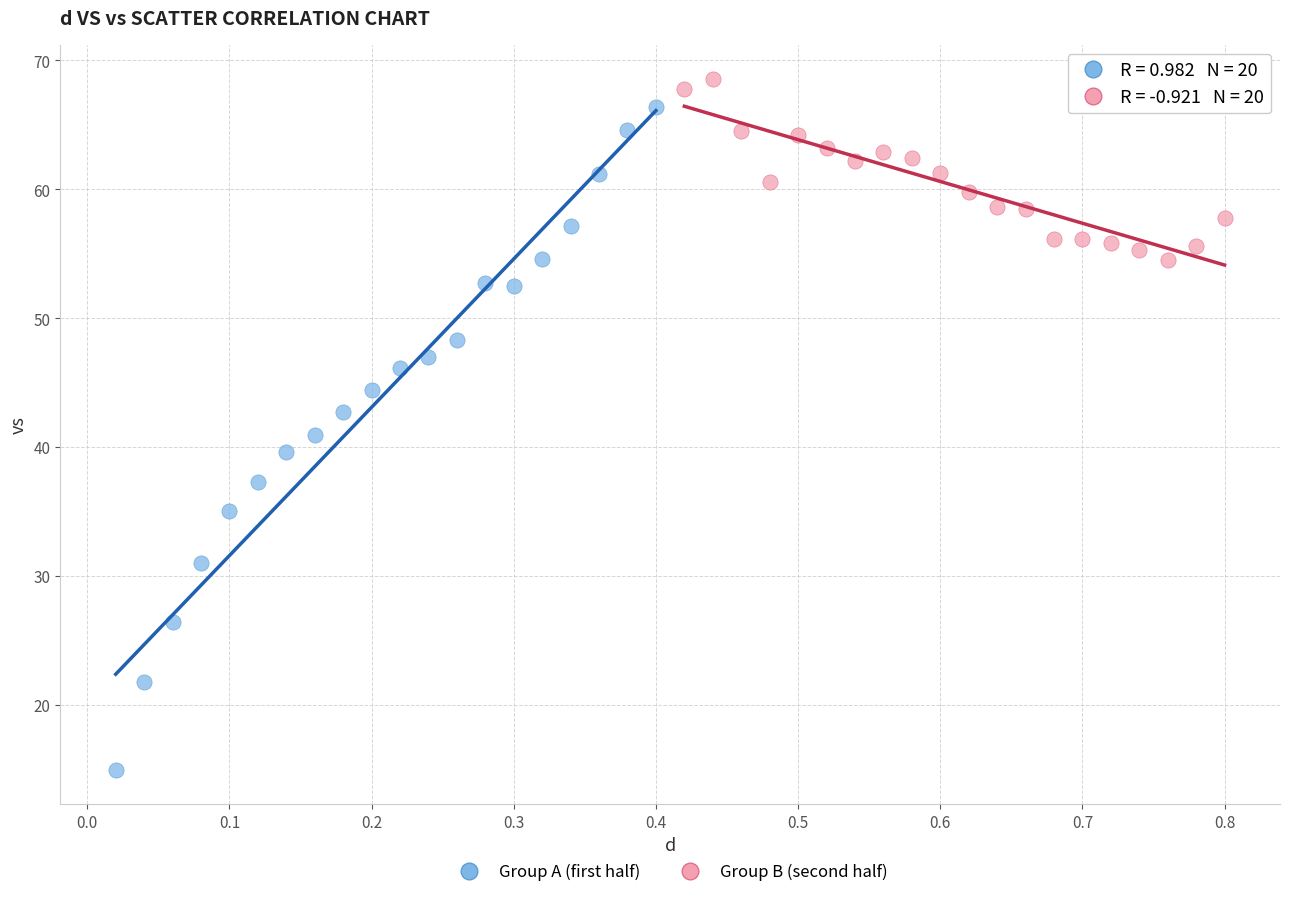

What are all the series names shown in the legend?

Group A (first half), Group B (second half)